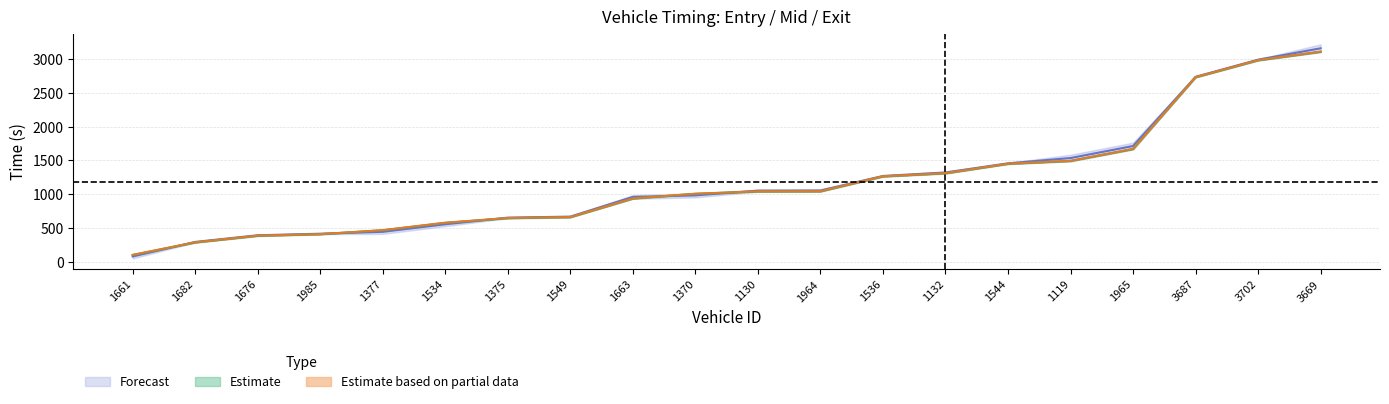

The value of entry at 1544 is 1450.0. True or false?

True